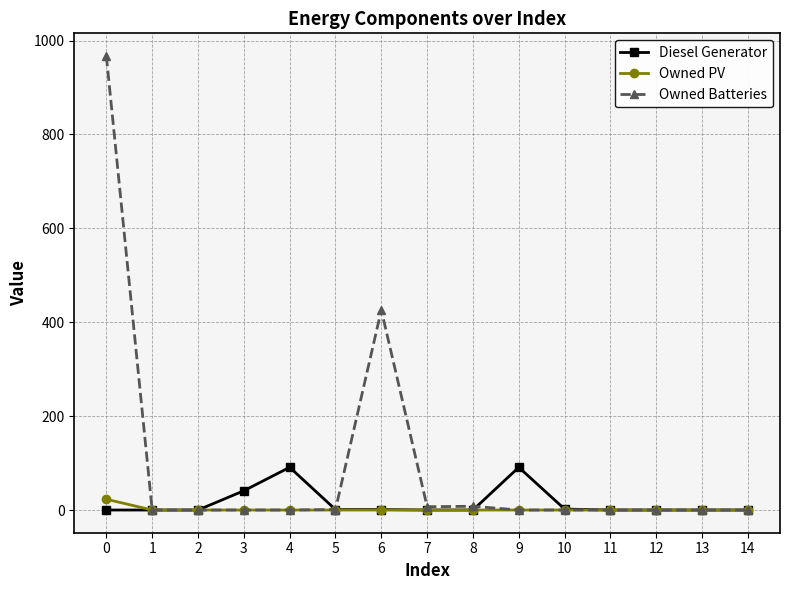

True or false: Diesel Generator has more than 0 interior local peaks.

True